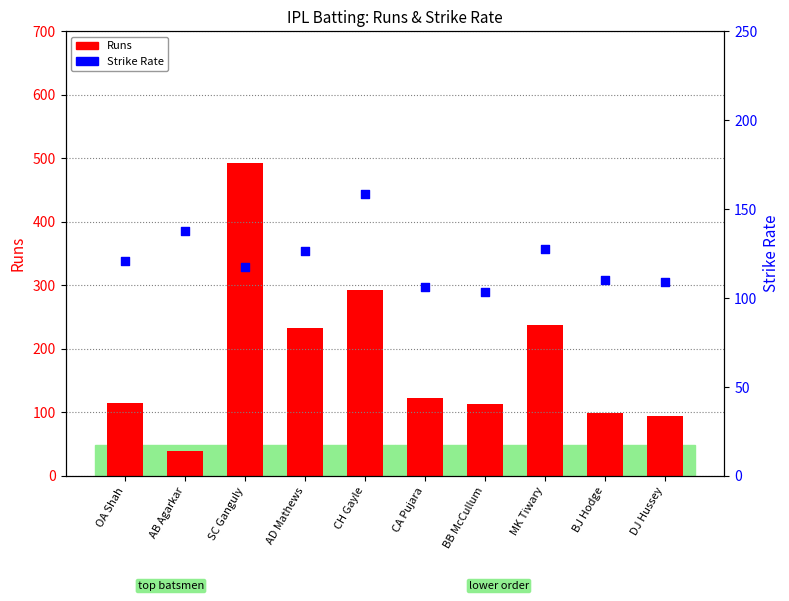

Which series contains the highest Y value?

Runs